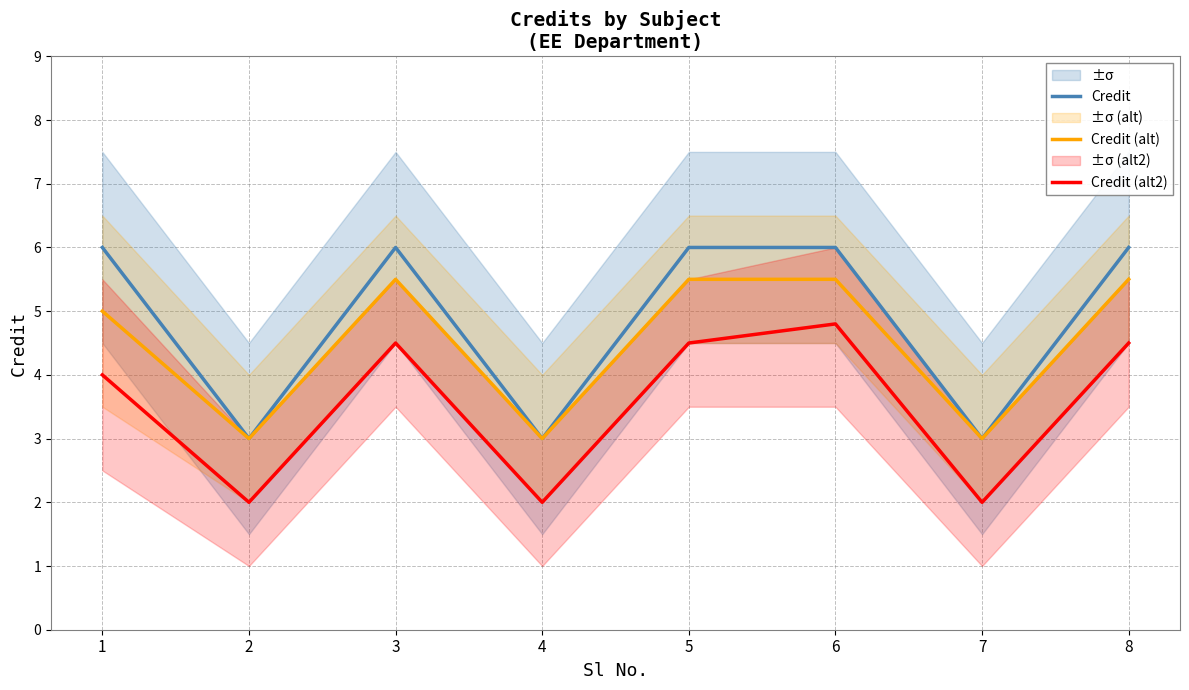

Is it true that Credit (alt2) equals 2.0 at 7?

True